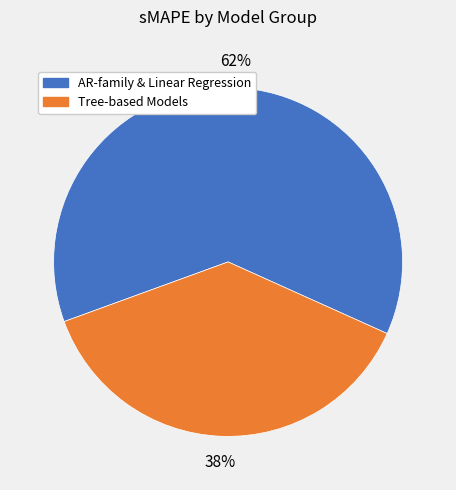

Combined, do Tree-based Models and AR-family & Linear Regression account for over 50%?

Yes